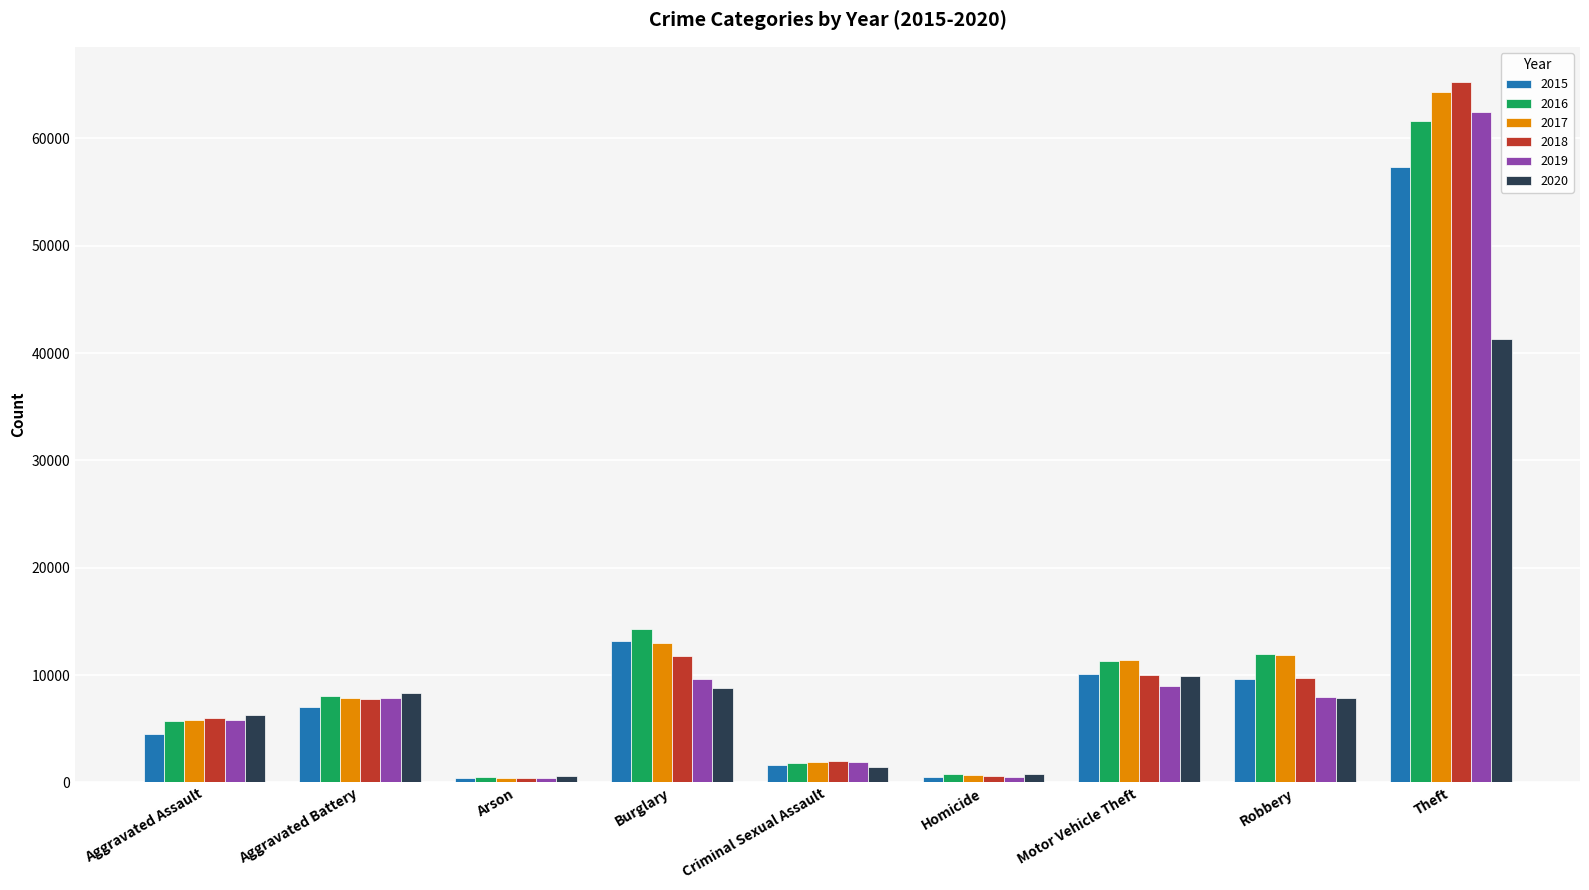

Which series has the widest spread of values?

2018